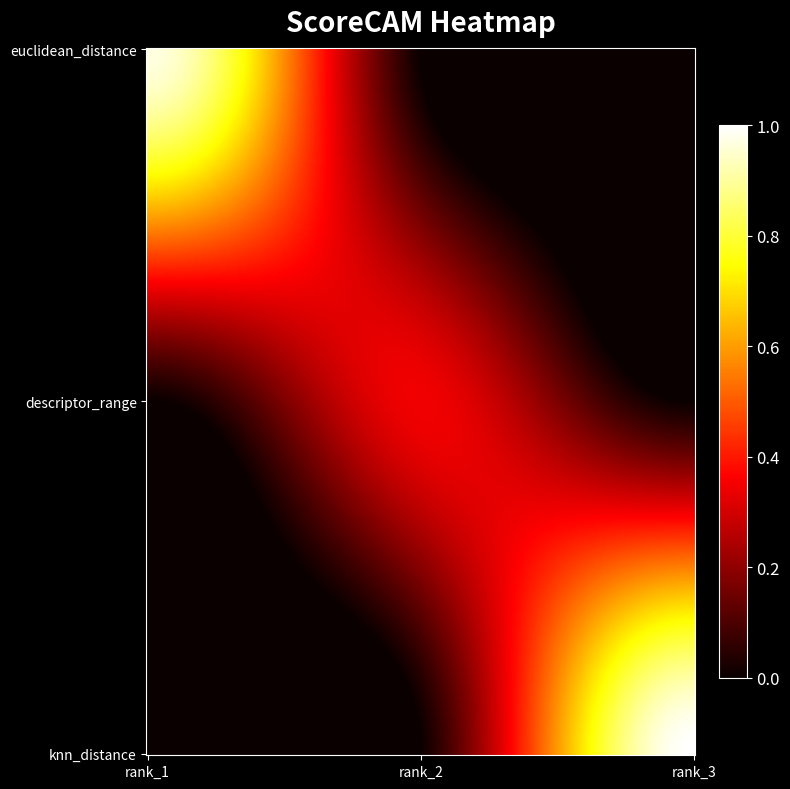

Reading left to right, transcribe all the data shown in this chart.

euclidean_distance: 1.0	0.0	0.0
descriptor_range: 0.0	0.3	0.0
knn_distance: 0.0	0.0	1.0